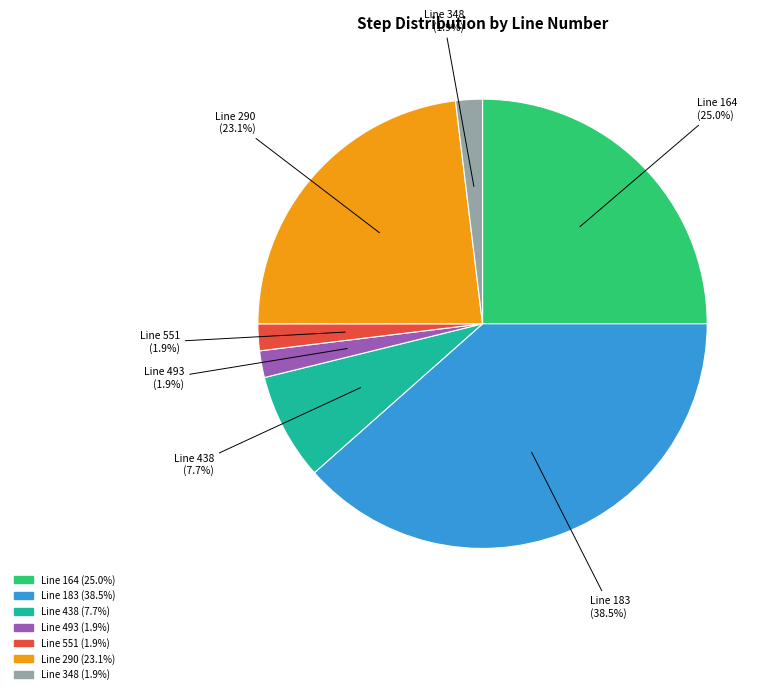

Is there any slice that represents more than half of the pie?

No